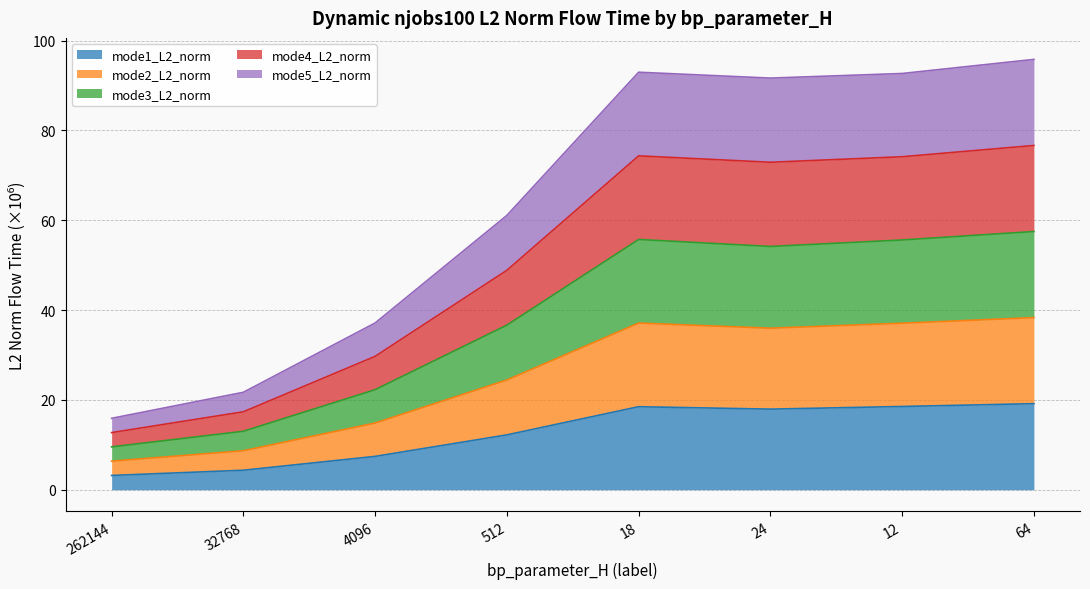

What is the label of the 5th point from the right?

512